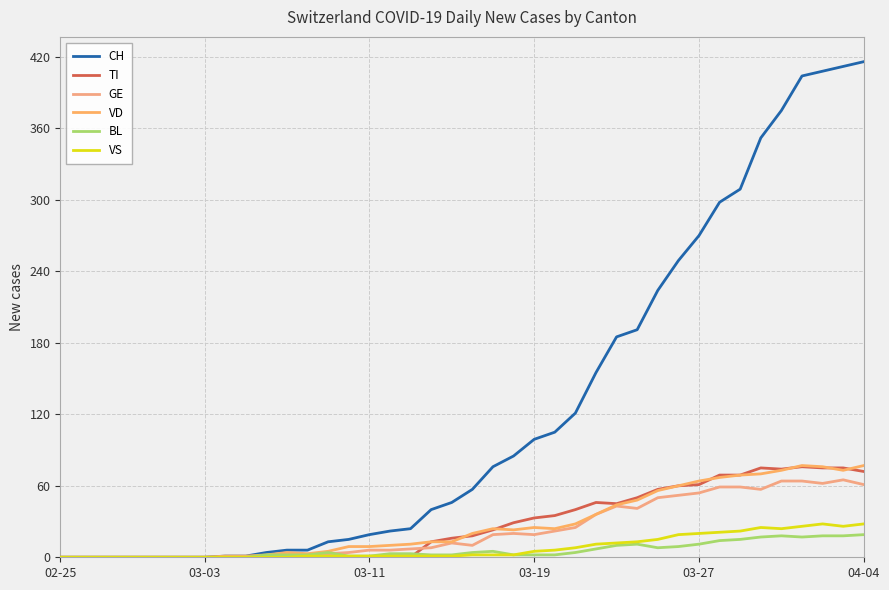

How many categories are shown in the chart?

40